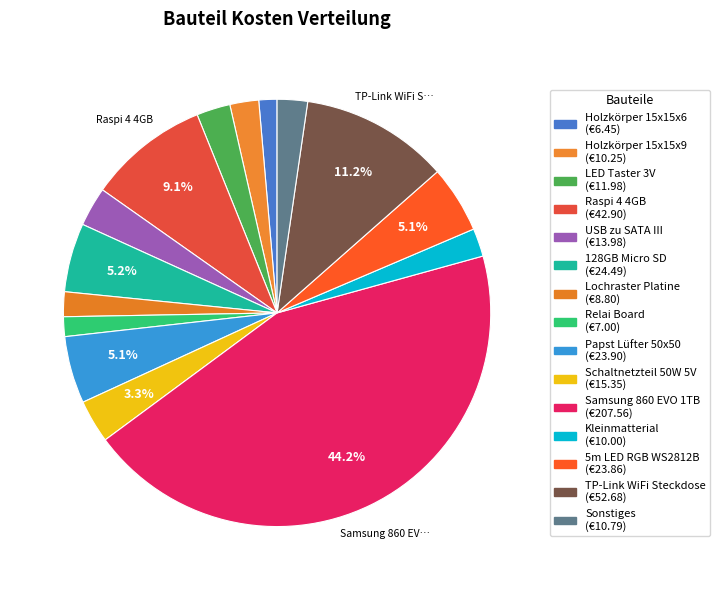

Which category has the biggest portion of the pie?

Samsung 860 EVO 1TB